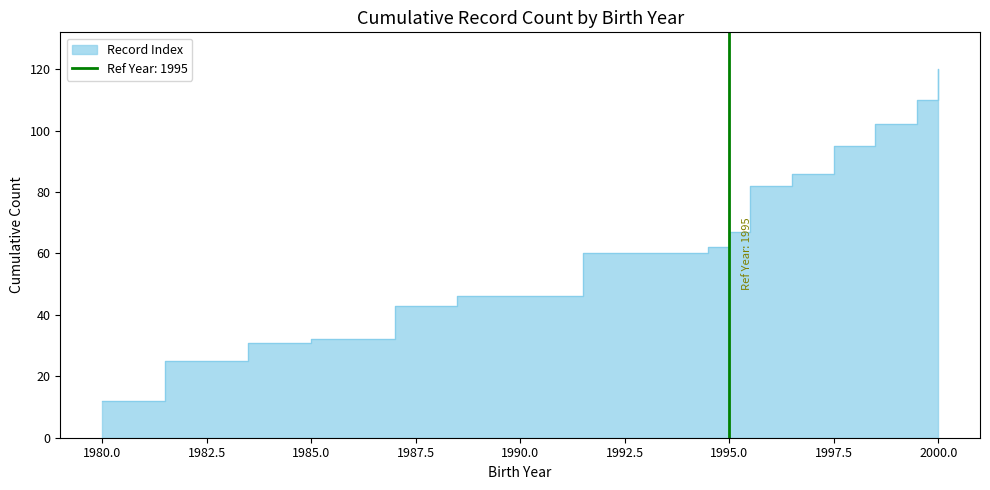

The value at 1989 is 9. True or false?

False